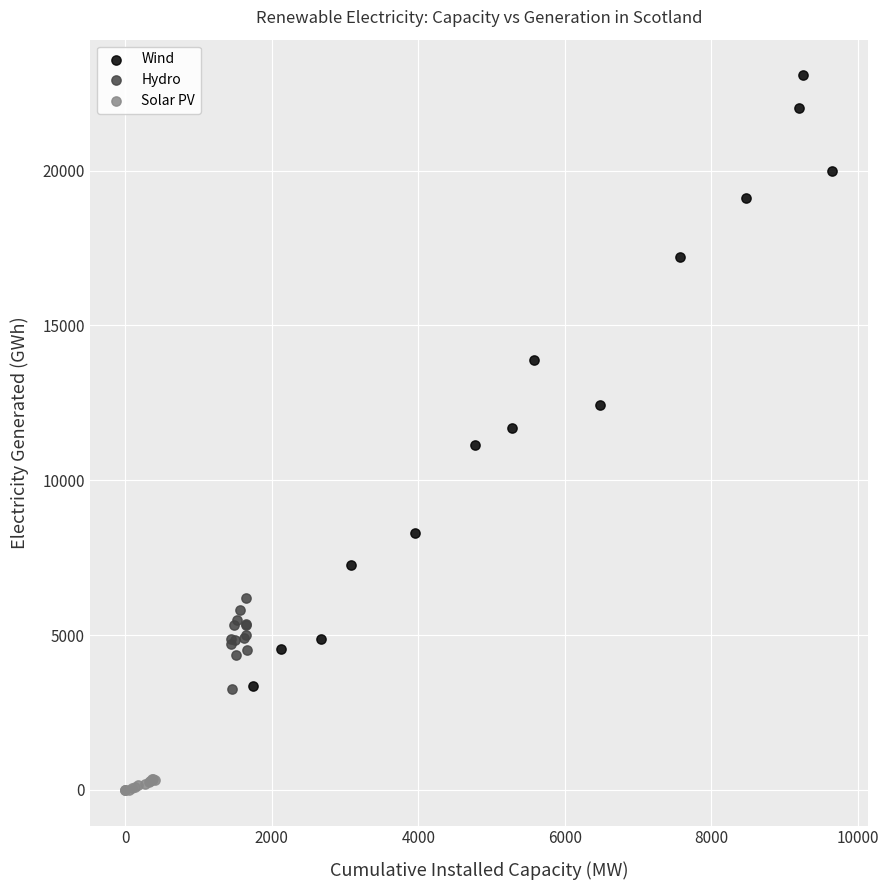

Which series contains the lowest Y value?

Solar PV